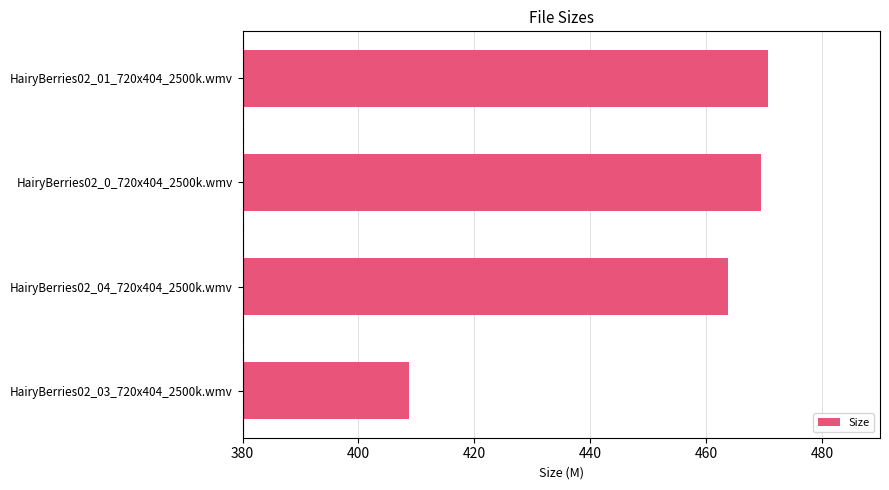

What is the change in value from HairyBerries02_0_720x404_2500k.wmv to HairyBerries02_03_720x404_2500k.wmv?

-60.7